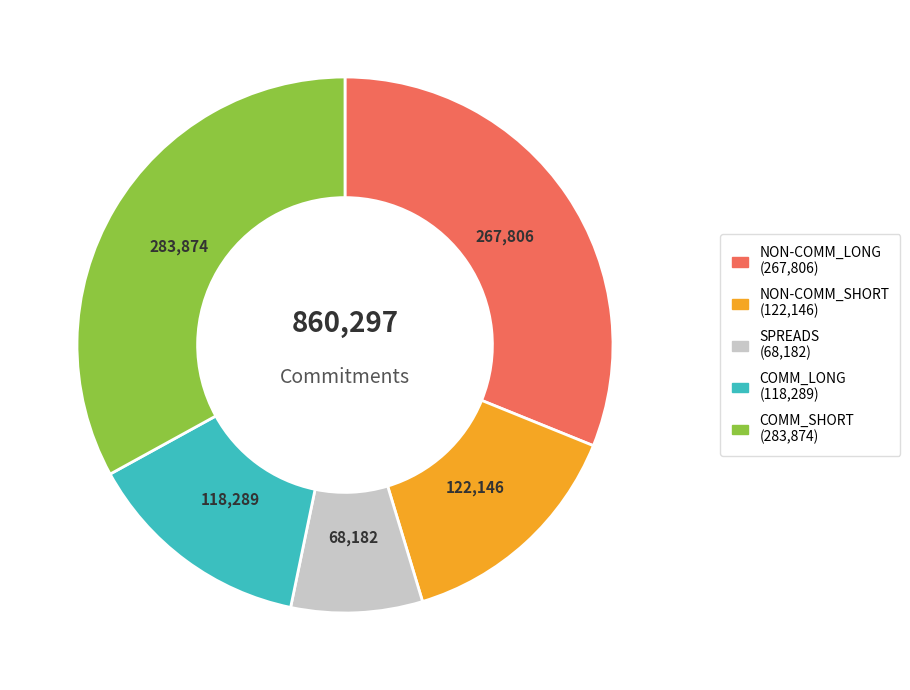

Combined, do NON-COMM_SHORT and COMM_SHORT account for over 50%?

No